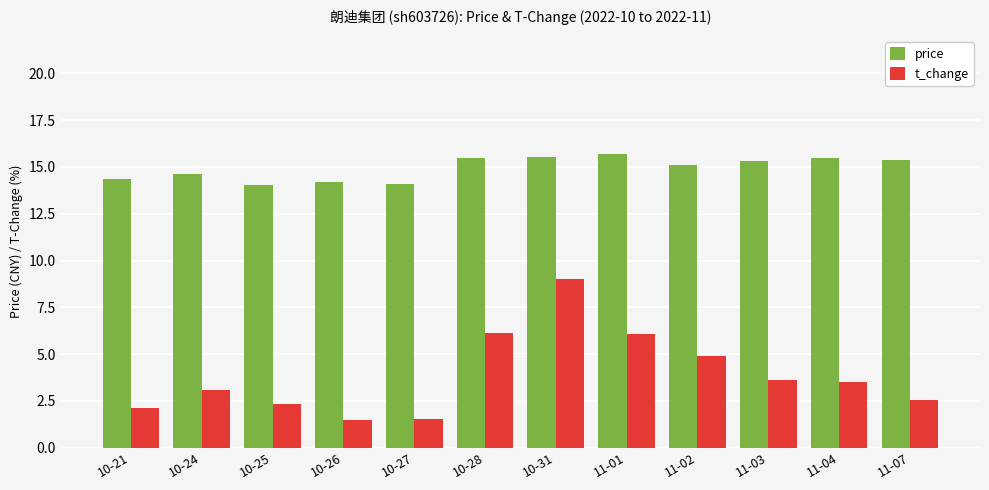

Count the number of categories in the chart.

12